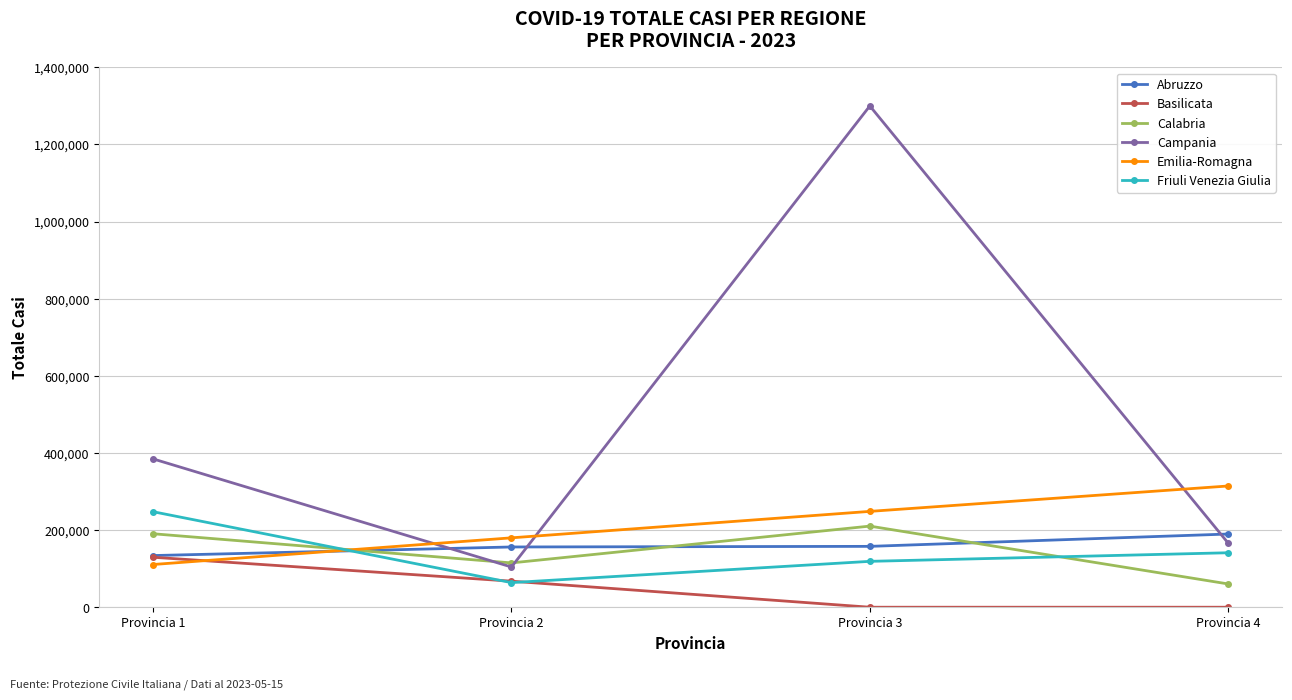

What is the minimum value for Abruzzo?

133961